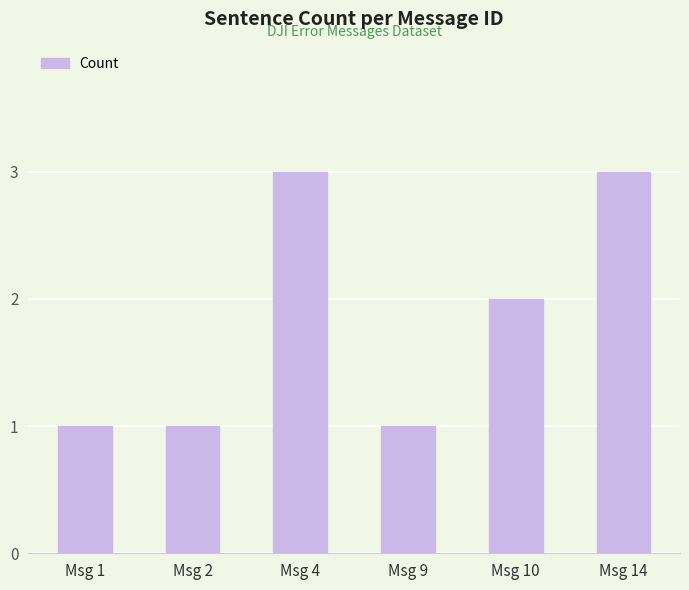

Reading left to right, transcribe all the data shown in this chart.

1	1	3	1	2	3